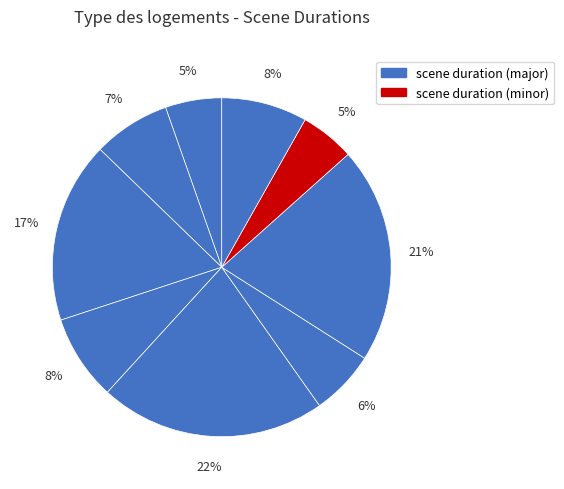

Does any single category account for the majority?

No